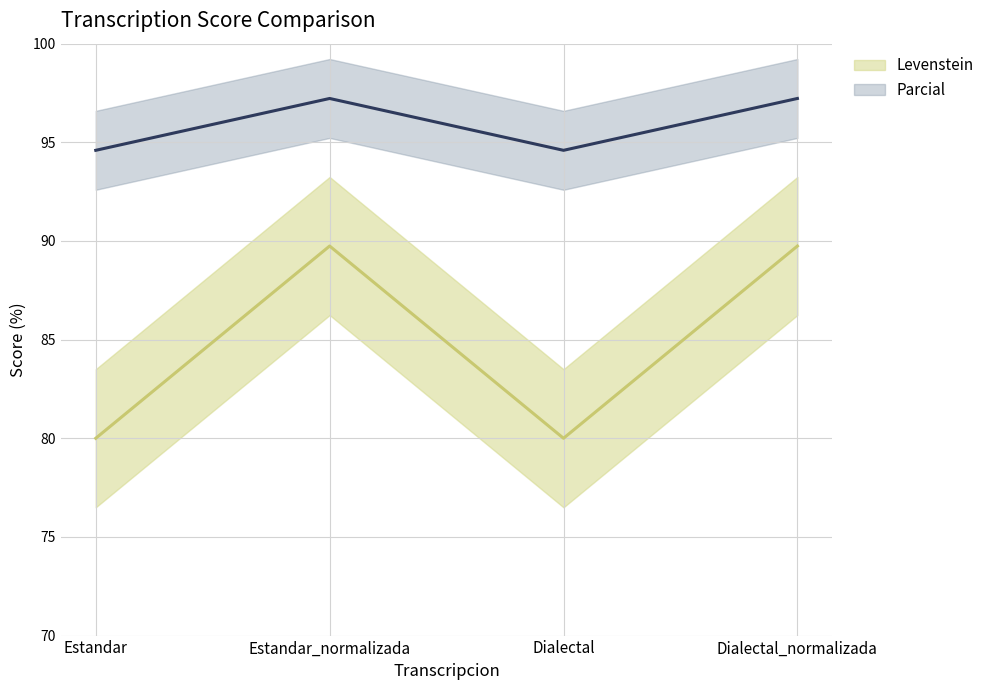

Reading right to left, extract all data points from this chart.

Levenstein: 89.7	80.0	89.7	80.0
Parcial: 97.2	94.6	97.2	94.6